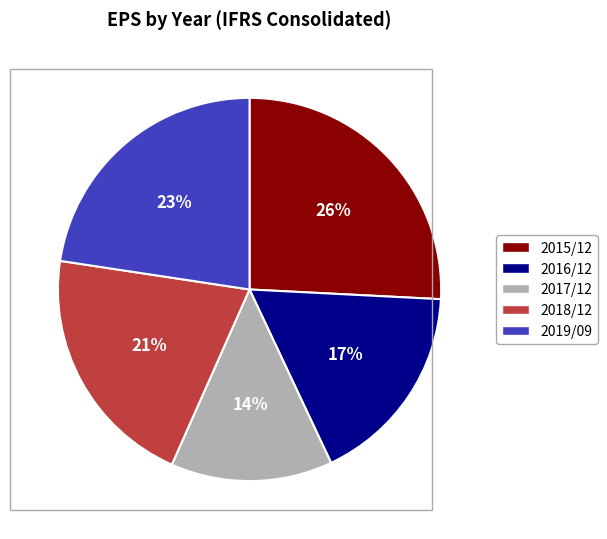

True or false: 2017/12 accounts for 14% of the total.

True